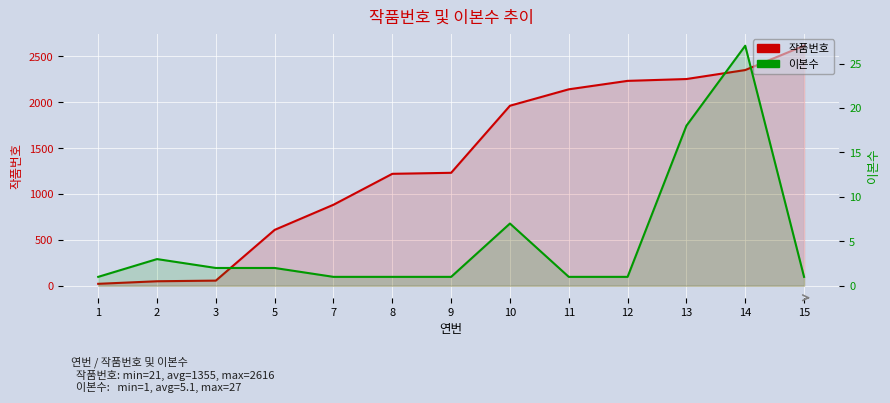

Which category has the lowest value in the 작품번호 series?

1